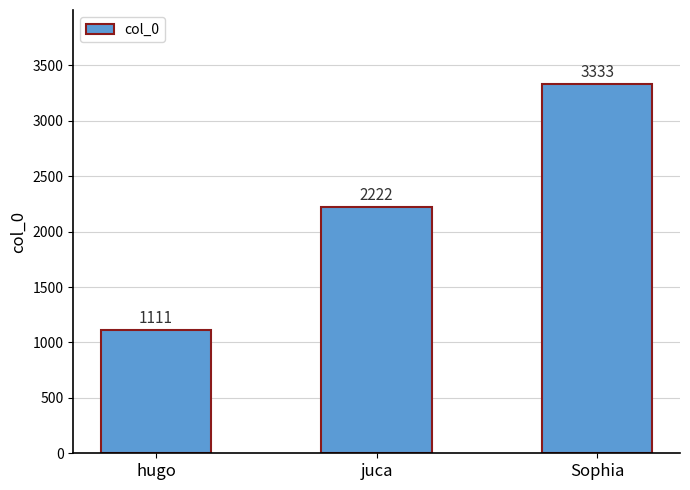

True or false: the data shows 2066 at Sophia.

False